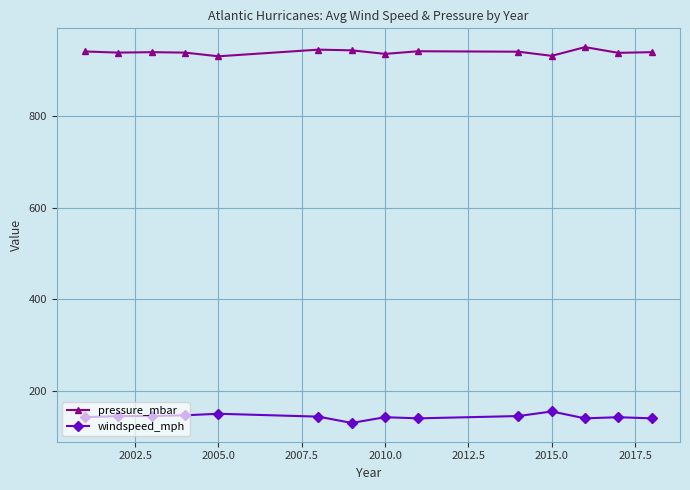

How many series are shown in this chart?

2